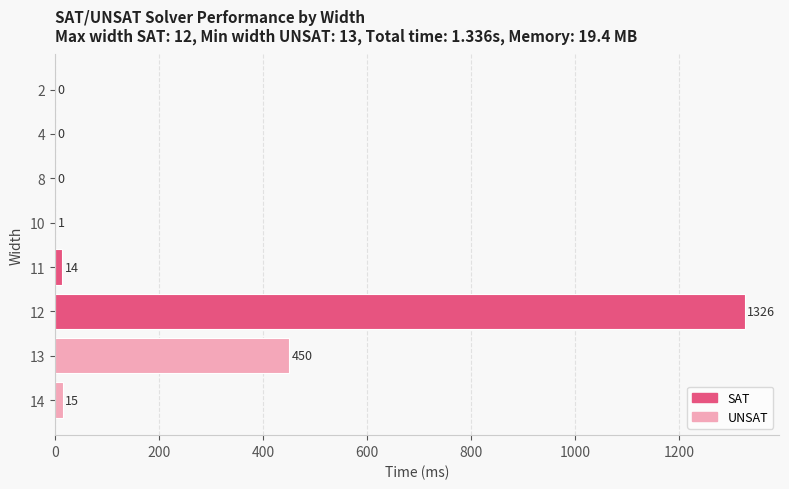

Is it true that the value at 12 is 2338?

False